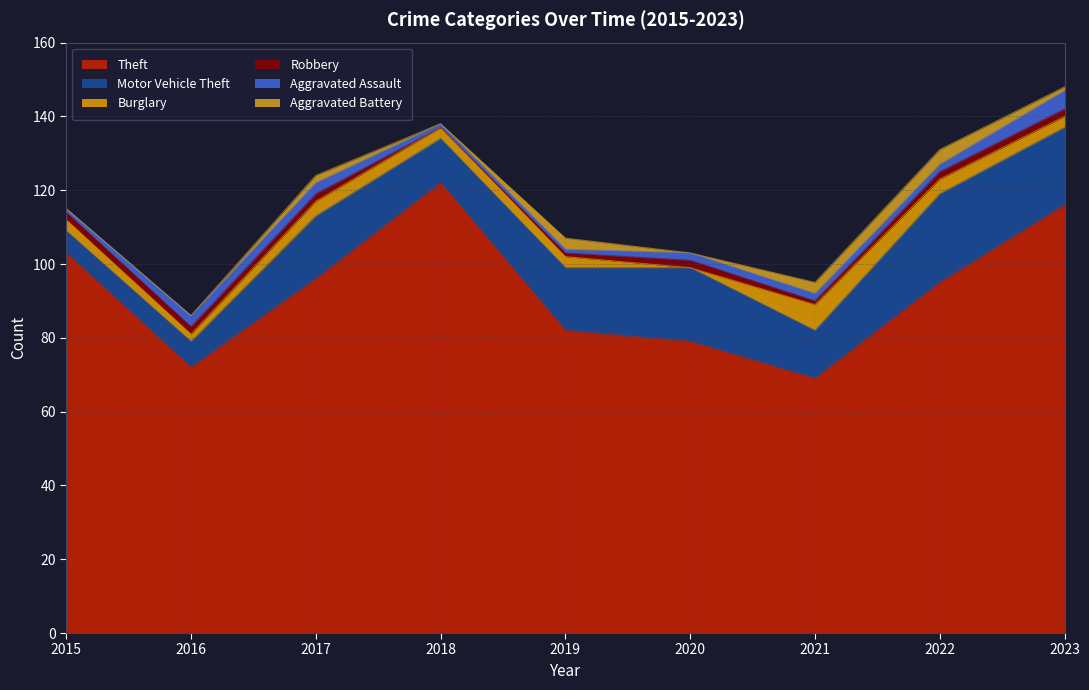

Is it true that Theft equals 96 at 2017?

True